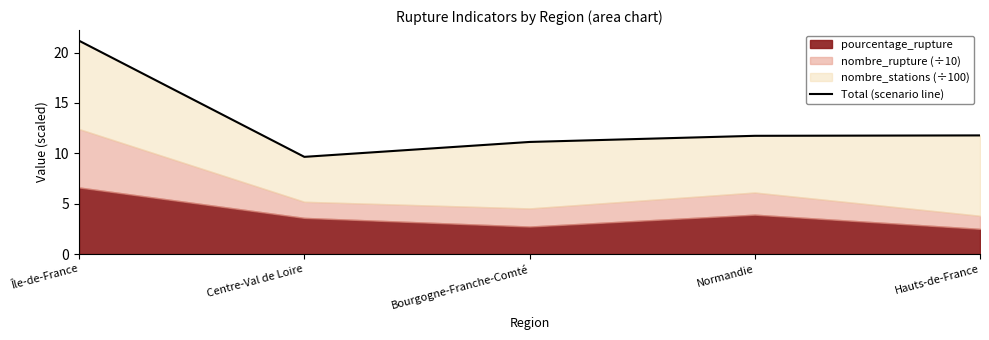

Reading left to right, extract all data points from this chart.

21.2	9.6	11.1	11.7	11.8